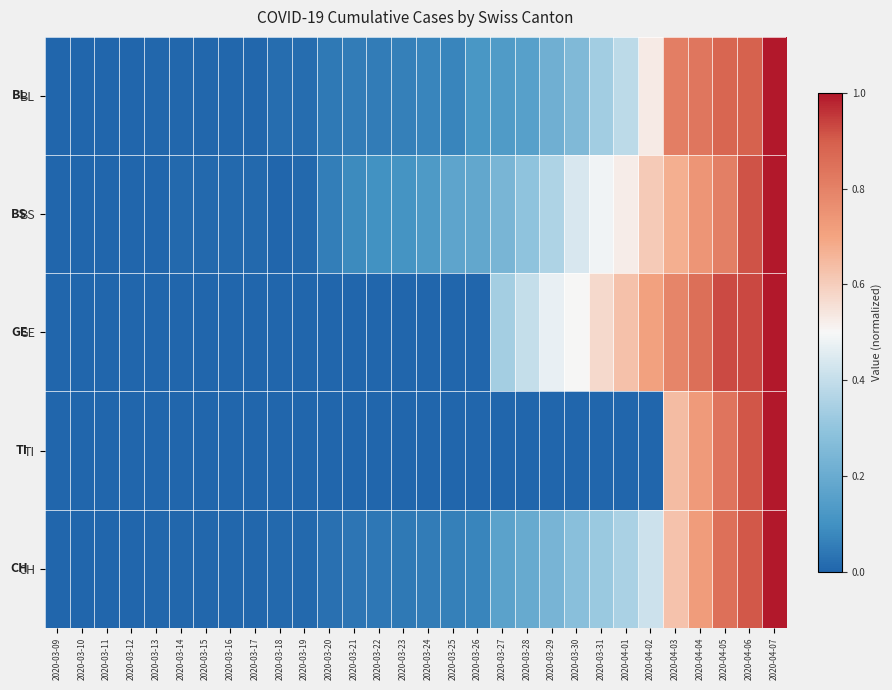

Reading left to right, list all the values displayed in this chart.

BL: 2020-03-09=0.0	2020-03-10=0.0	2020-03-11=0.0	2020-03-12=0.0	2020-03-13=0.0	2020-03-14=0.0	2020-03-15=0.0	2020-03-16=0.0	2020-03-17=0.0	2020-03-18=0.0	2020-03-19=0.0	2020-03-20=0.0	2020-03-21=0.1	2020-03-22=0.1	2020-03-23=0.1	2020-03-24=0.1	2020-03-25=0.1	2020-03-26=0.1	2020-03-27=0.1	2020-03-28=0.2	2020-03-29=0.2	2020-03-30=0.3	2020-03-31=0.3	2020-04-01=0.4	2020-04-02=0.5	2020-04-03=0.8	2020-04-04=0.8	2020-04-05=0.9	2020-04-06=0.9	2020-04-07=1.0
BS: 2020-03-09=0.0	2020-03-10=0.0	2020-03-11=0.0	2020-03-12=0.0	2020-03-13=0.0	2020-03-14=0.0	2020-03-15=0.0	2020-03-16=0.0	2020-03-17=0.0	2020-03-18=0.0	2020-03-19=0.0	2020-03-20=0.1	2020-03-21=0.1	2020-03-22=0.1	2020-03-23=0.1	2020-03-24=0.1	2020-03-25=0.2	2020-03-26=0.2	2020-03-27=0.2	2020-03-28=0.3	2020-03-29=0.4	2020-03-30=0.4	2020-03-31=0.5	2020-04-01=0.5	2020-04-02=0.6	2020-04-03=0.7	2020-04-04=0.7	2020-04-05=0.8	2020-04-06=0.9	2020-04-07=1.0
GE: 2020-03-09=0.0	2020-03-10=0.0	2020-03-11=0.0	2020-03-12=0.0	2020-03-13=0.0	2020-03-14=0.0	2020-03-15=0.0	2020-03-16=0.0	2020-03-17=0.0	2020-03-18=0.0	2020-03-19=0.0	2020-03-20=0.0	2020-03-21=0.0	2020-03-22=0.0	2020-03-23=0.0	2020-03-24=0.0	2020-03-25=0.0	2020-03-26=0.0	2020-03-27=0.3	2020-03-28=0.4	2020-03-29=0.5	2020-03-30=0.5	2020-03-31=0.6	2020-04-01=0.6	2020-04-02=0.7	2020-04-03=0.8	2020-04-04=0.9	2020-04-05=0.9	2020-04-06=0.9	2020-04-07=1.0
TI: 2020-03-09=0.0	2020-03-10=0.0	2020-03-11=0.0	2020-03-12=0.0	2020-03-13=0.0	2020-03-14=0.0	2020-03-15=0.0	2020-03-16=0.0	2020-03-17=0.0	2020-03-18=0.0	2020-03-19=0.0	2020-03-20=0.0	2020-03-21=0.0	2020-03-22=0.0	2020-03-23=0.0	2020-03-24=0.0	2020-03-25=0.0	2020-03-26=0.0	2020-03-27=0.0	2020-03-28=0.0	2020-03-29=0.0	2020-03-30=0.0	2020-03-31=0.0	2020-04-01=0.0	2020-04-02=0.0	2020-04-03=0.6	2020-04-04=0.7	2020-04-05=0.8	2020-04-06=0.9	2020-04-07=1.0
CH: 2020-03-09=0.0	2020-03-10=0.0	2020-03-11=0.0	2020-03-12=0.0	2020-03-13=0.0	2020-03-14=0.0	2020-03-15=0.0	2020-03-16=0.0	2020-03-17=0.0	2020-03-18=0.0	2020-03-19=0.0	2020-03-20=0.0	2020-03-21=0.0	2020-03-22=0.0	2020-03-23=0.0	2020-03-24=0.1	2020-03-25=0.1	2020-03-26=0.1	2020-03-27=0.2	2020-03-28=0.2	2020-03-29=0.2	2020-03-30=0.3	2020-03-31=0.3	2020-04-01=0.3	2020-04-02=0.4	2020-04-03=0.6	2020-04-04=0.7	2020-04-05=0.8	2020-04-06=0.9	2020-04-07=1.0